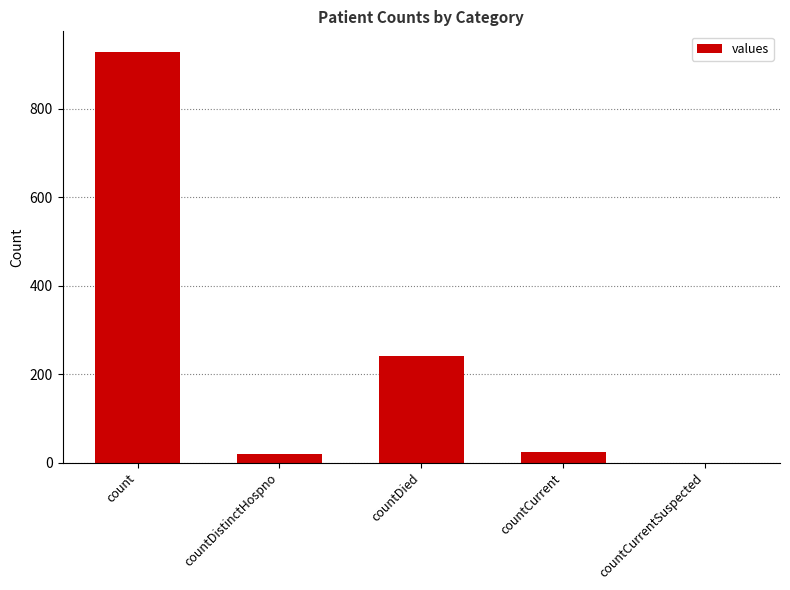

Is it true that the value at countCurrentSuspected is 498?

False